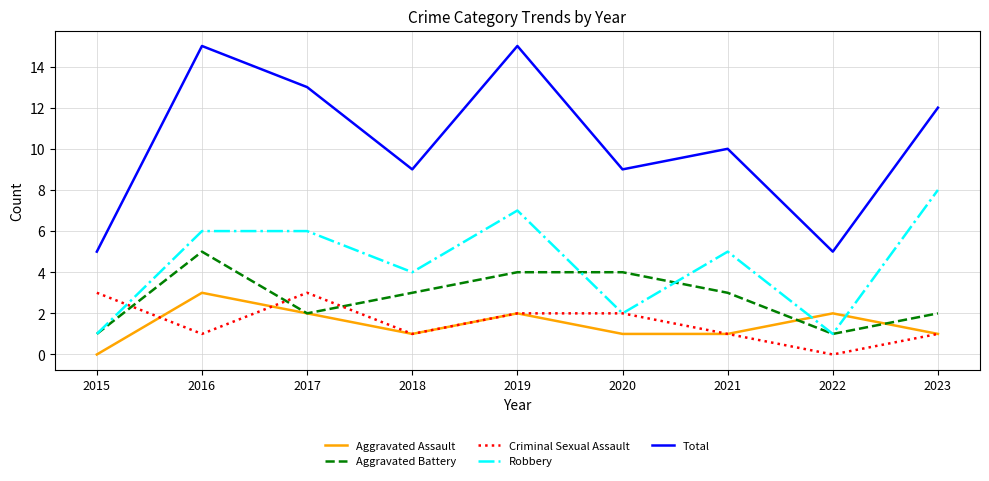

True or false: Total and Robbery cross at least once.

False